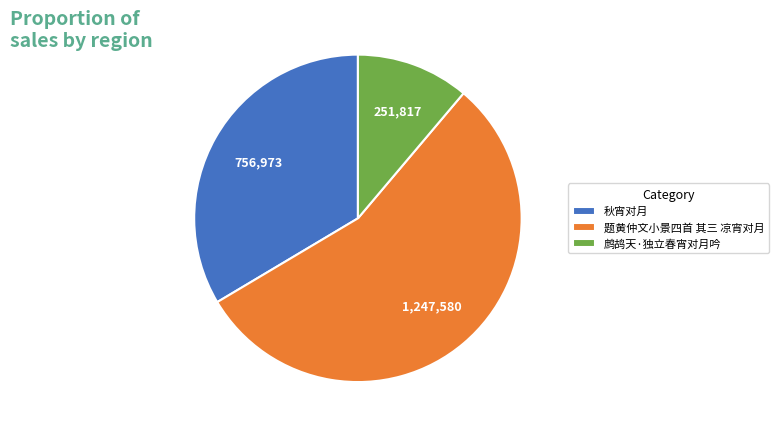

How many segments does this pie chart have?

3